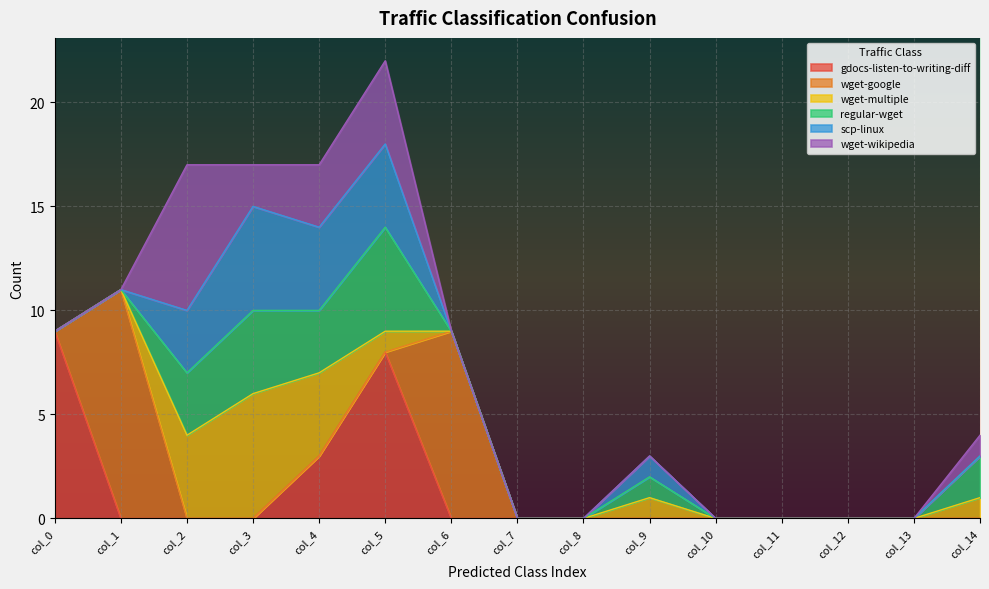

At which label is wget-wikipedia closest to 3?

col_4